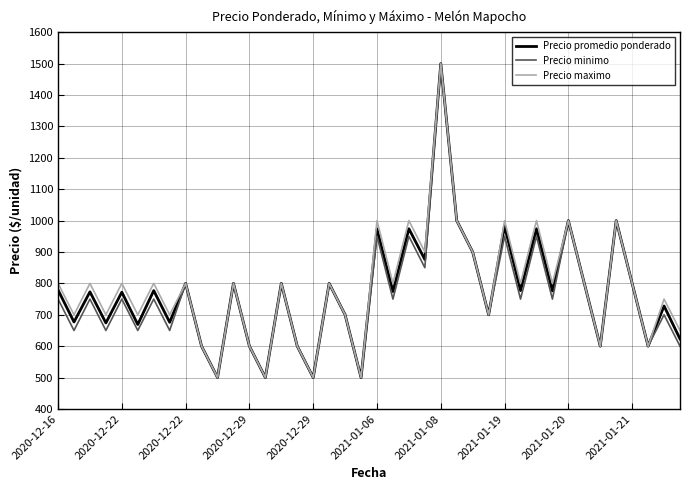

Is this an area chart (filled region under the line)?

No